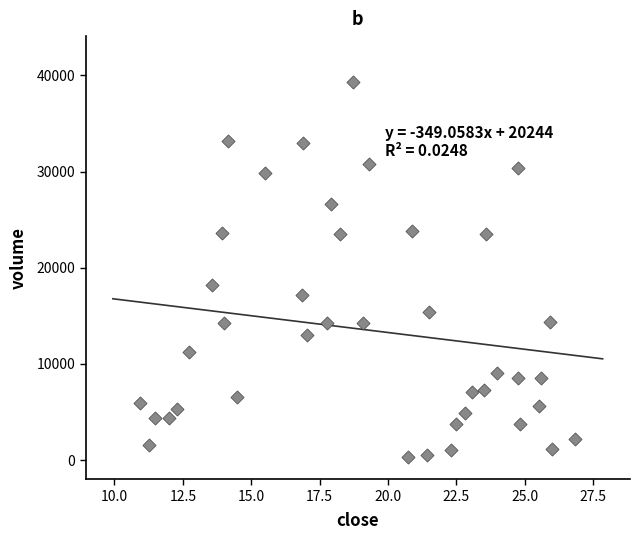

What Y value in the scatter plot is closest to 19845?

18222